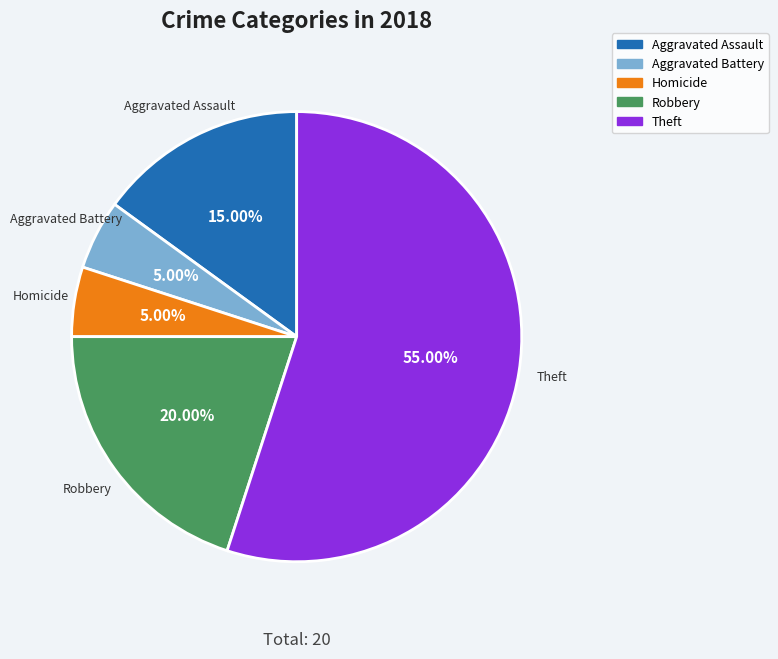

Is there a majority slice in this chart?

Yes